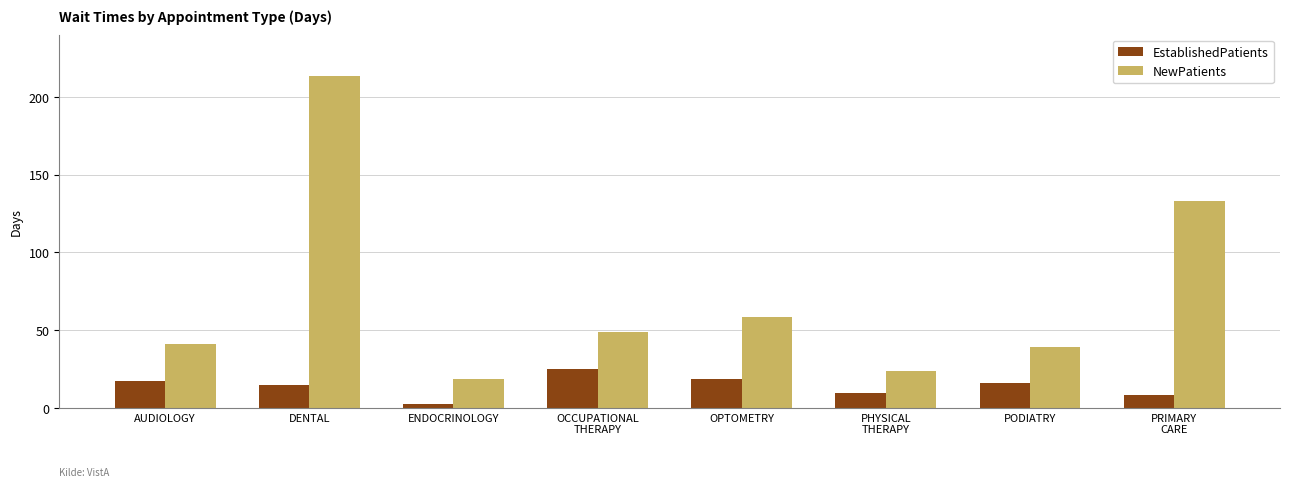

How many series are shown in this chart?

2